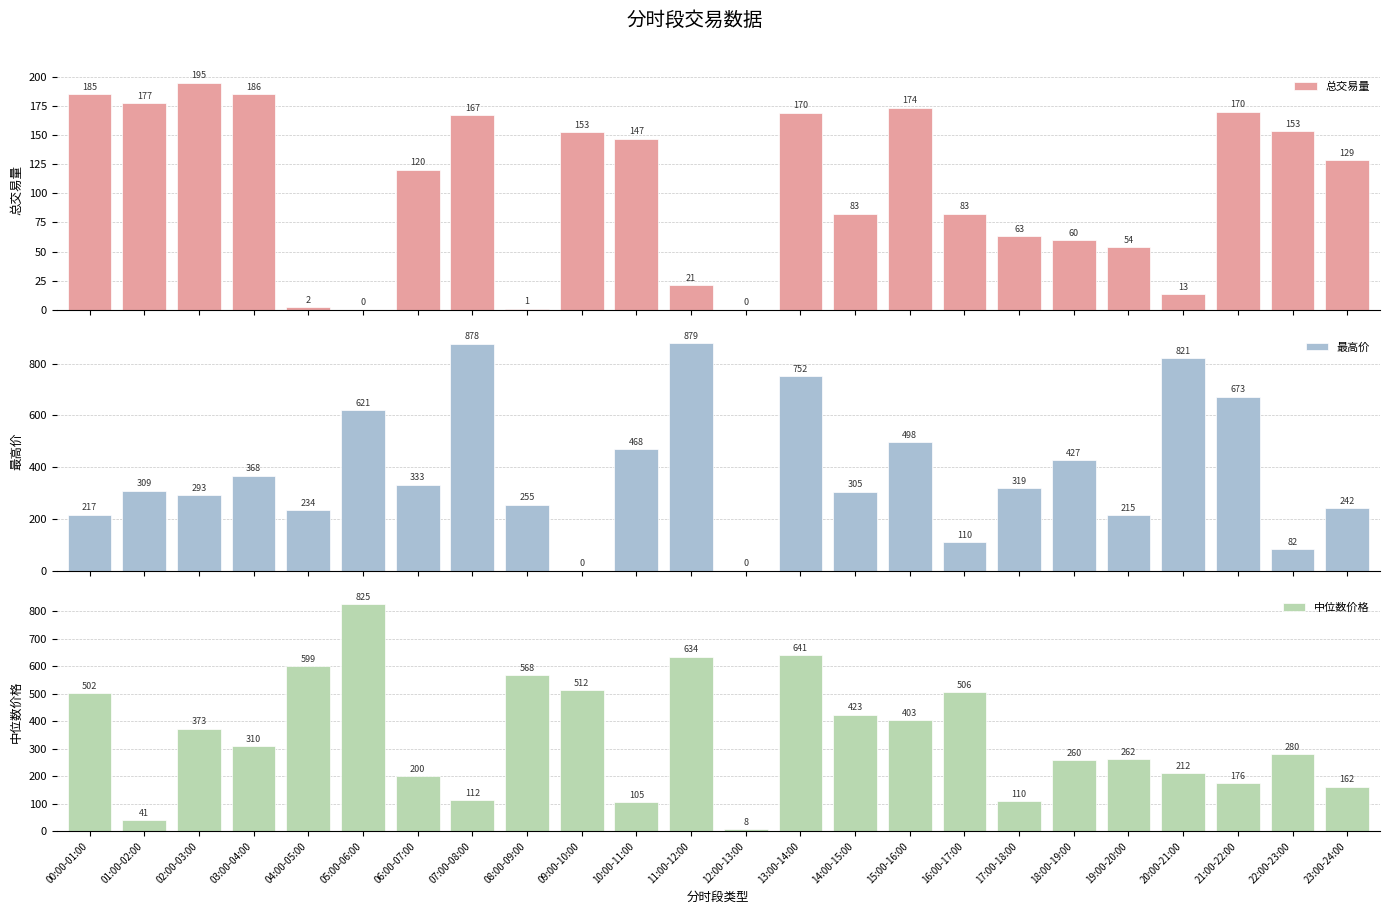

At which category is the sum across all series the highest?

13:00-14:00